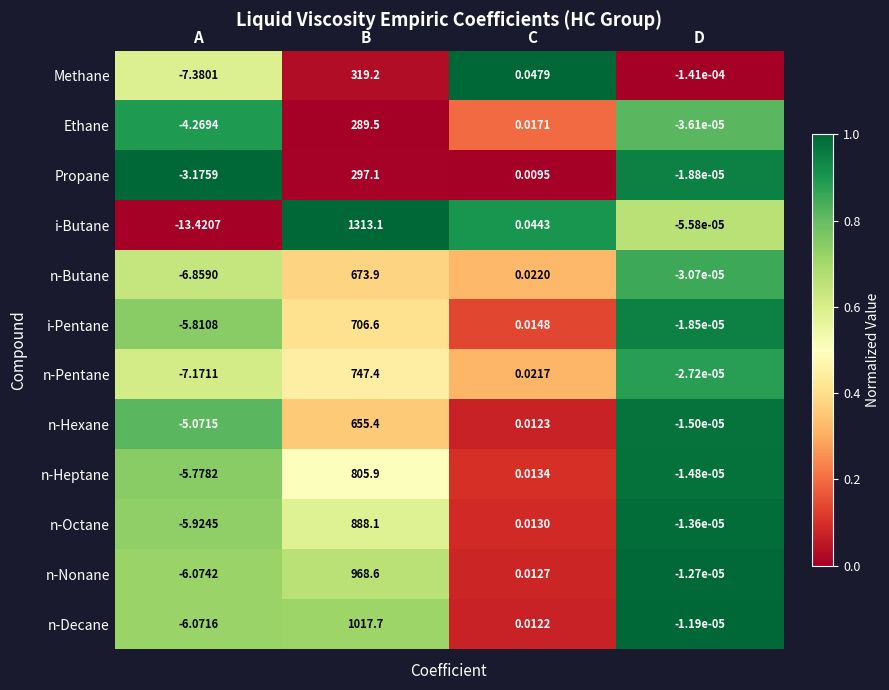

At which label is n-Pentane closest to 370?

C